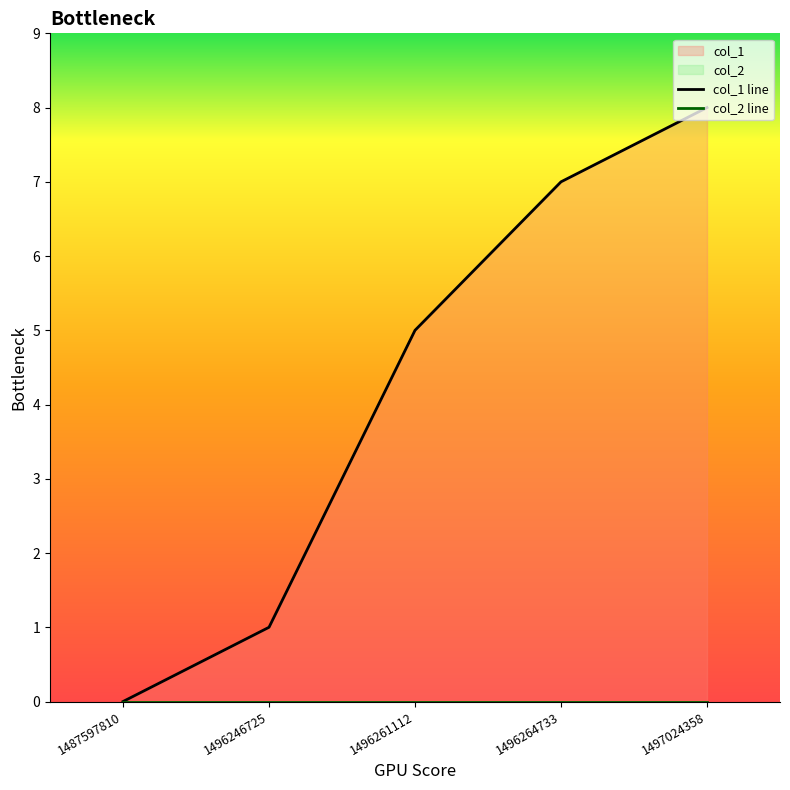

List the labels in order of value, smallest first.

1487597810, 1496246725, 1496261112, 1496264733, 1497024358